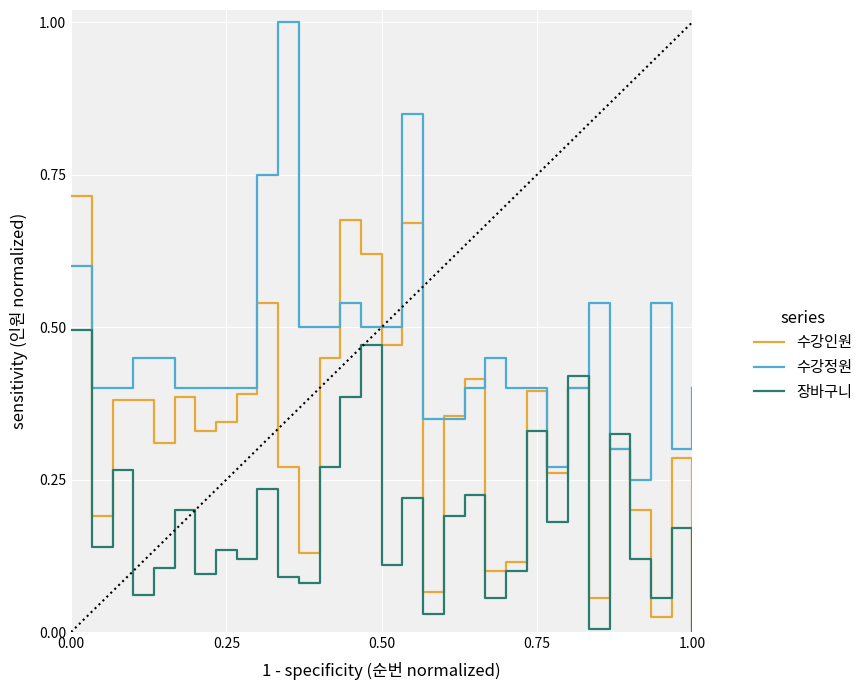

What is the highest value of the 수강정원 series?

1.0